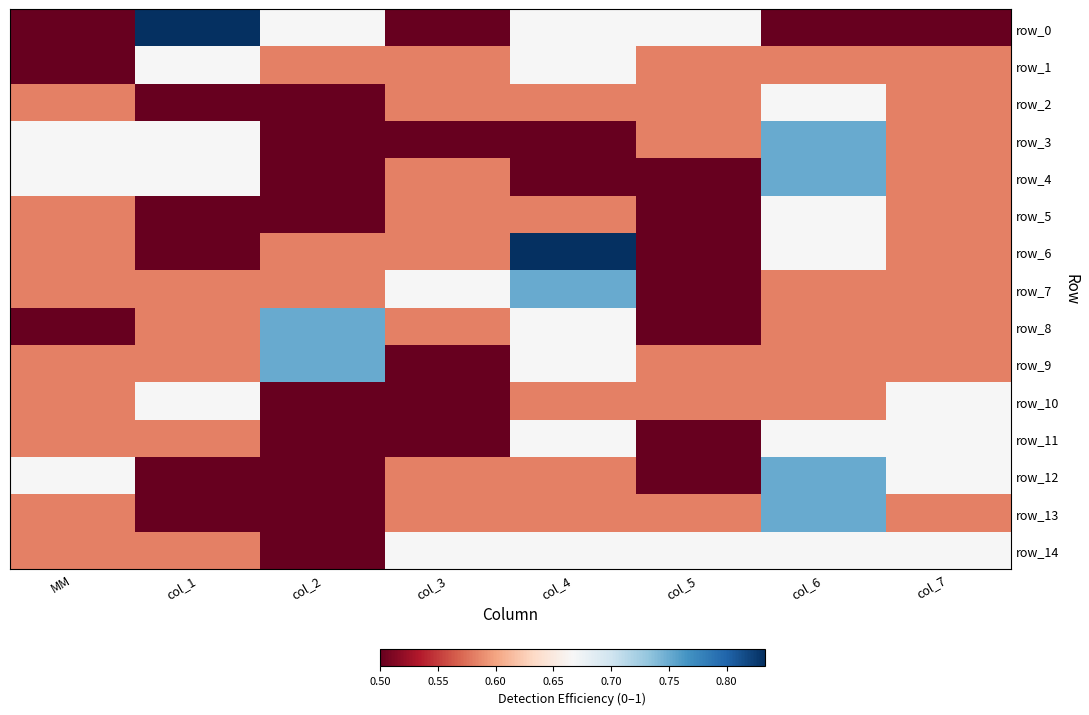

At which label does row_12 reach its peak?

col_6